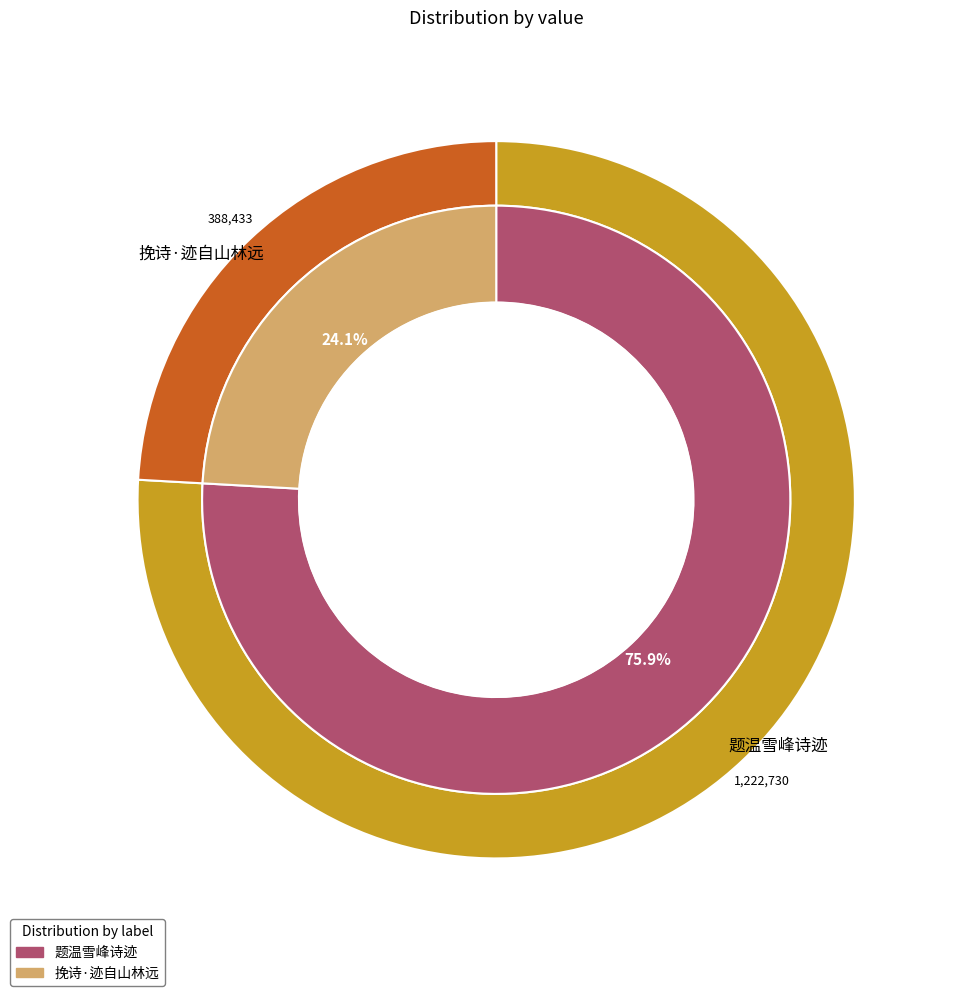

What is the change in value from 题温雪峰诗迹 to 挽诗·迹自山林远?

-834297